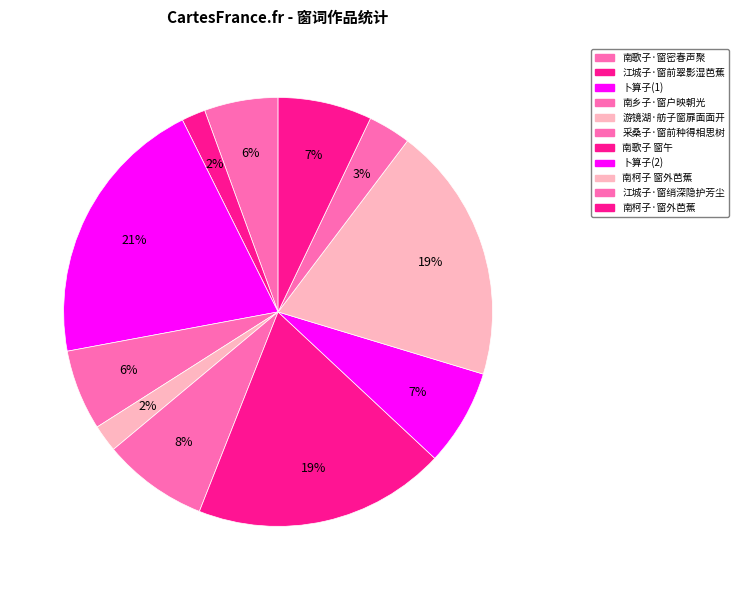

How many slices are in this pie chart?

11